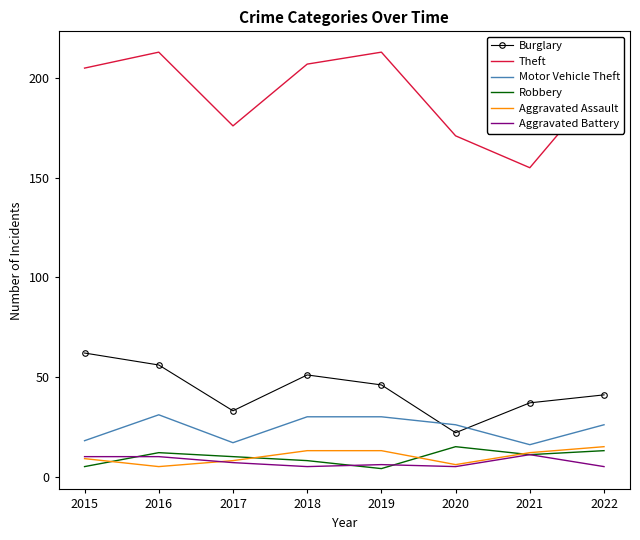

At how many categories does at least one series exceed 11?

8